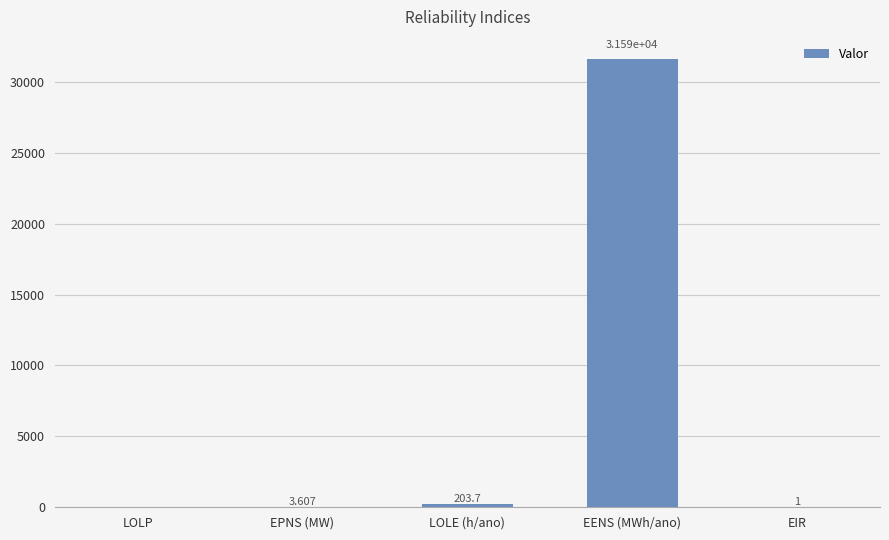

Between EENS (MWh/ano) and EIR, which is larger?

EENS (MWh/ano)